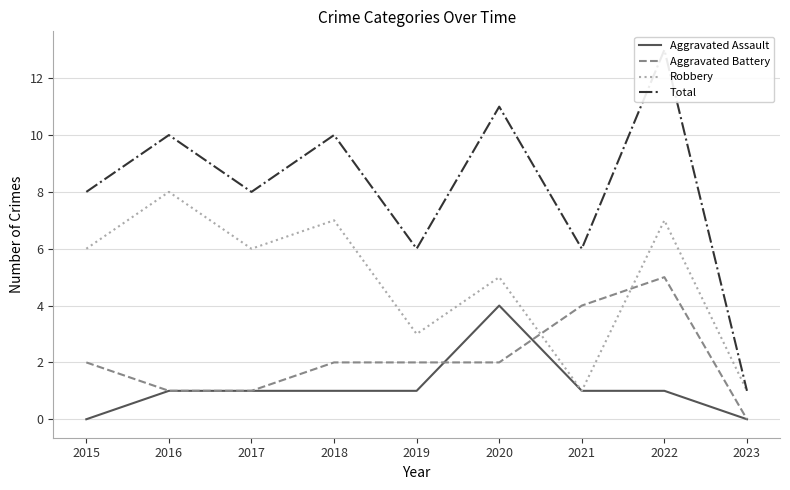

Reading left to right, list all the values displayed in this chart.

Aggravated Assault: 0	1	1	1	1	4	1	1	0
Aggravated Battery: 2	1	1	2	2	2	4	5	0
Robbery: 6	8	6	7	3	5	1	7	1
Total: 8	10	8	10	6	11	6	13	1